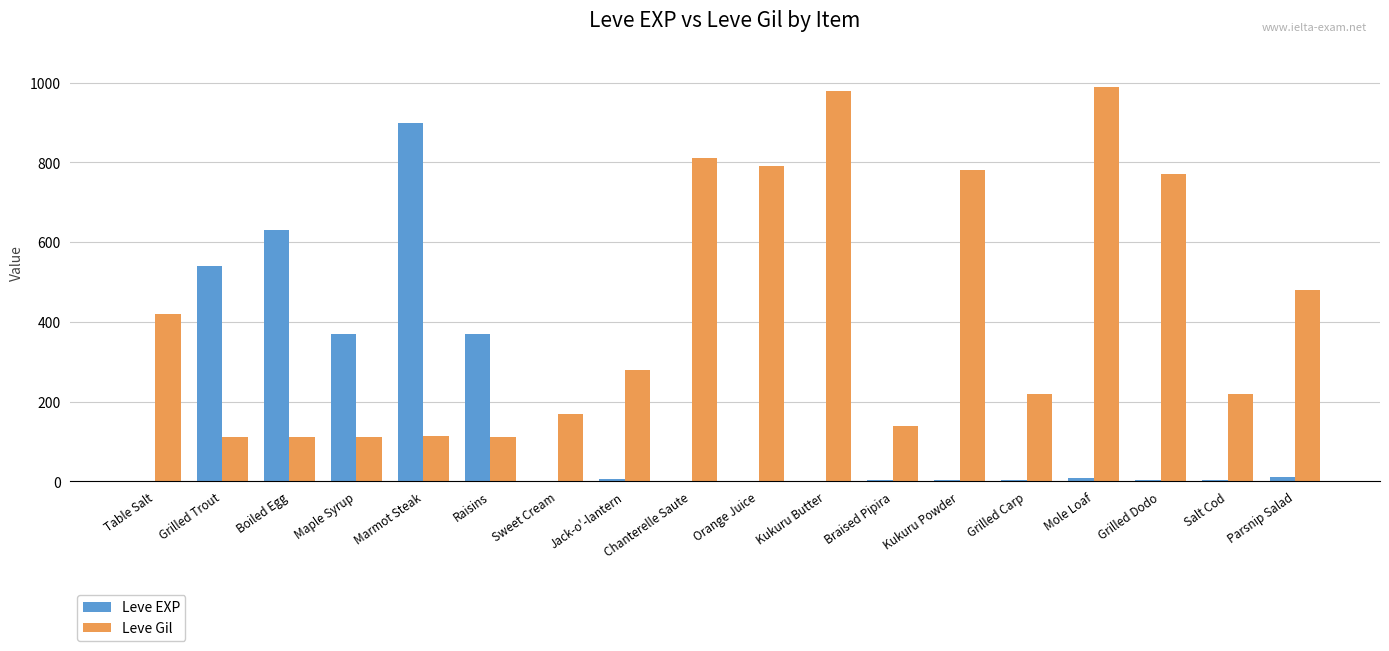

What is the sum of all Leve EXP values?

2857